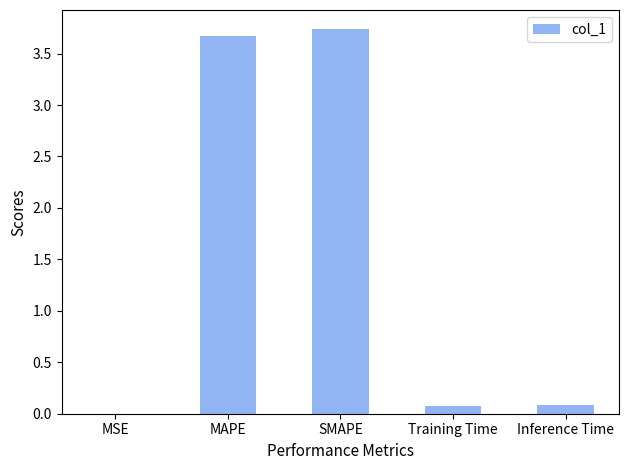

What is the greatest value displayed?

3.7